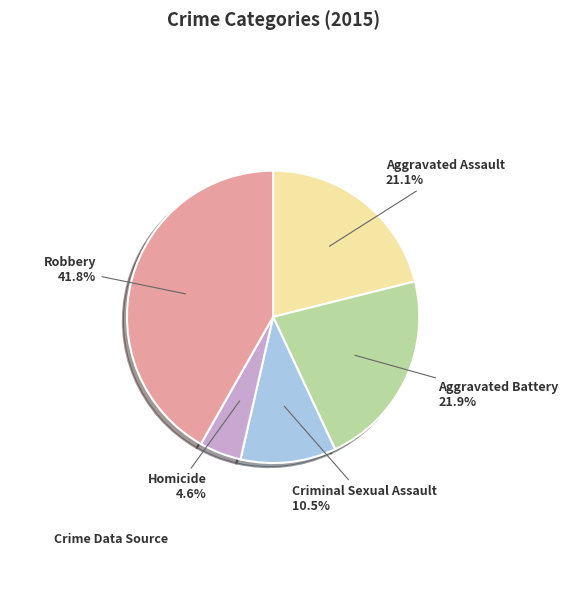

Count the number of slices in the pie.

5